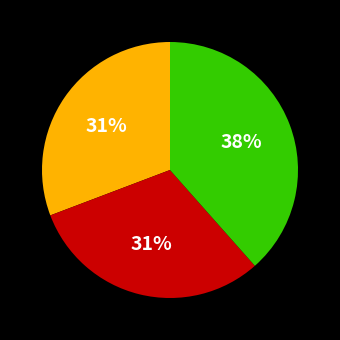

To the nearest percent, what is the average slice percentage?

33%